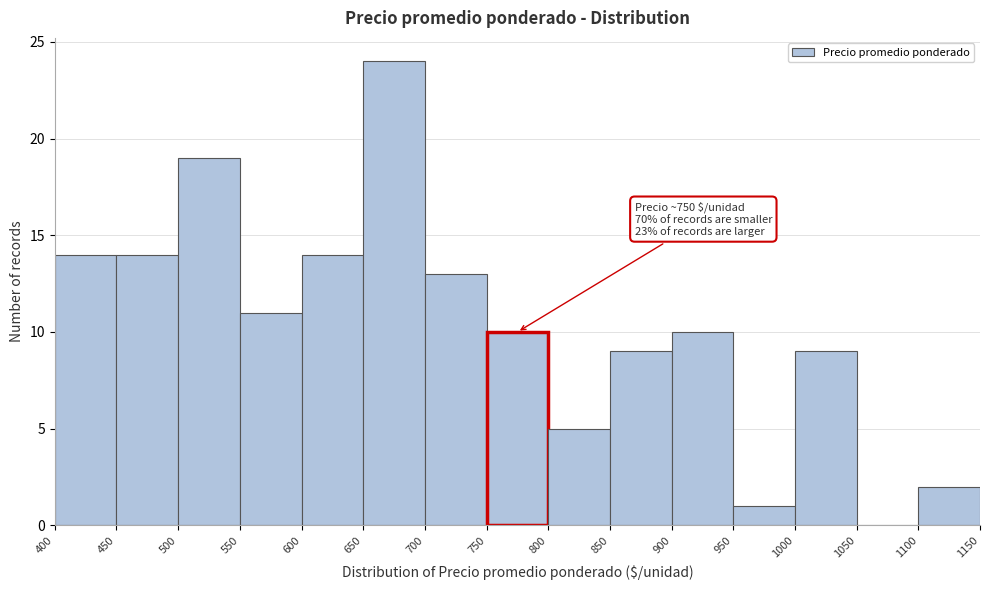

Over which range of the x-axis is the bar tallest?

650 to 700